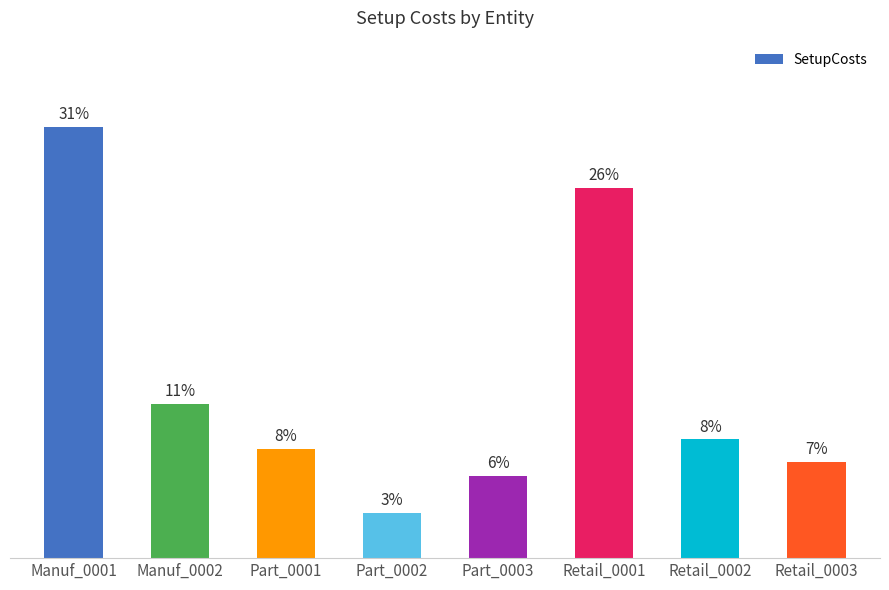

What is the label of the 8th bar from the left?

Retail_0003